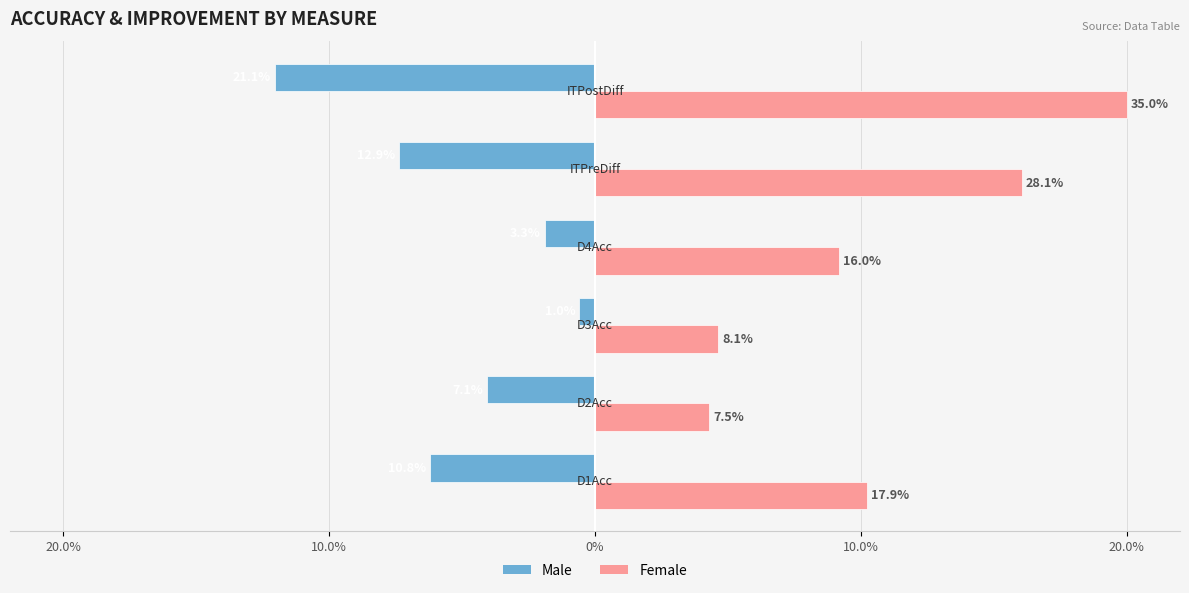

Which series has the largest range (max minus min)?

Female